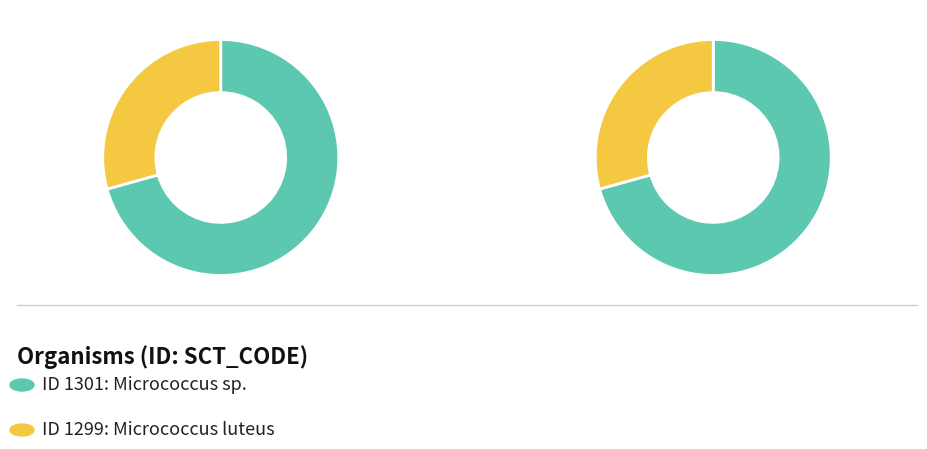

Is 1299 the majority of the pie?

No